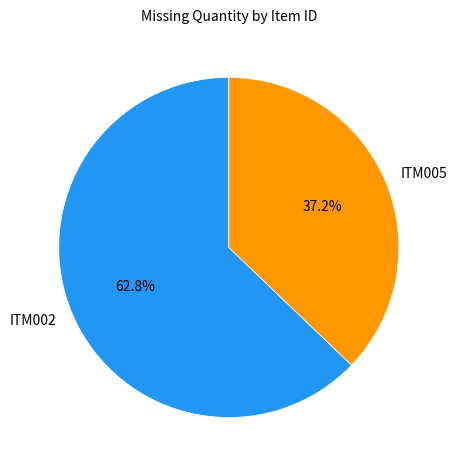

What portion of the pie excludes ITM002?

37.2%